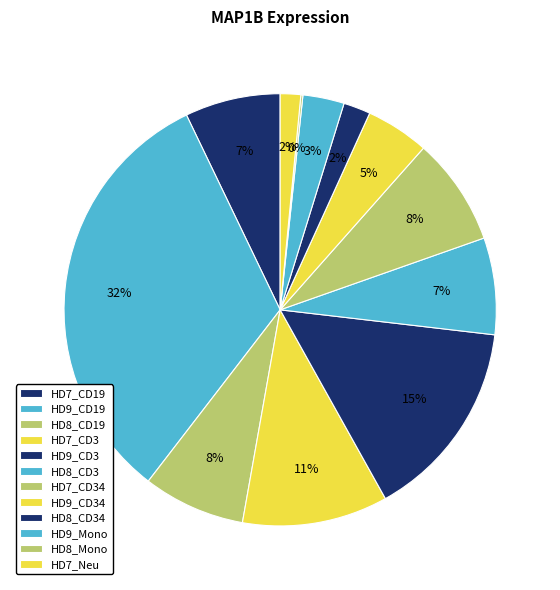

How many slices are in this pie chart?

12